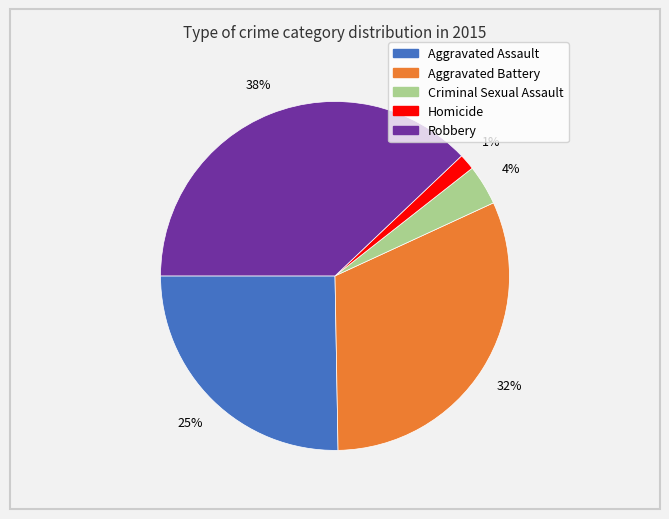

Does Aggravated Assault represent more than half of the total?

No